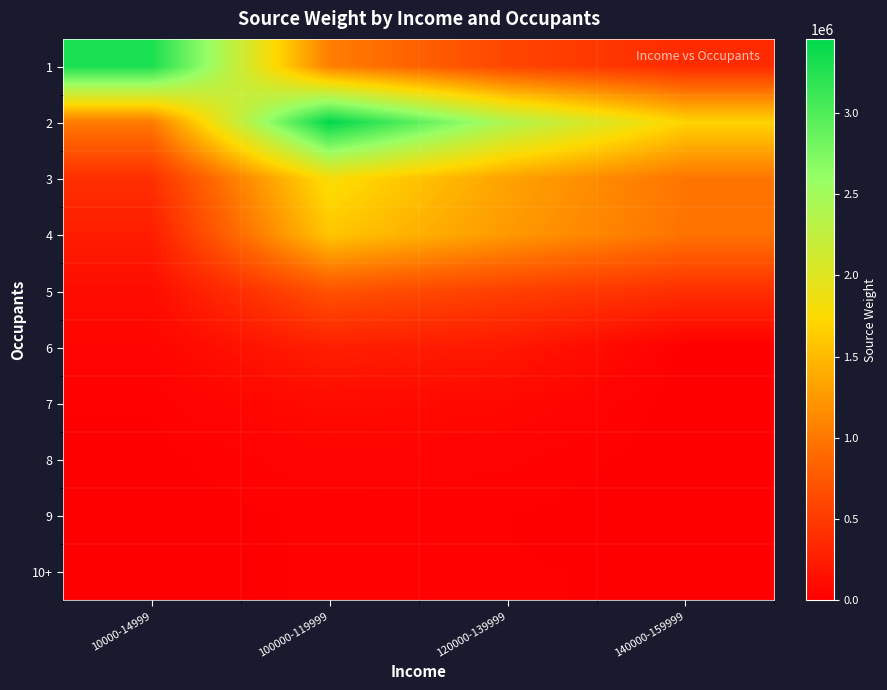

Count the number of data series in this chart.

10